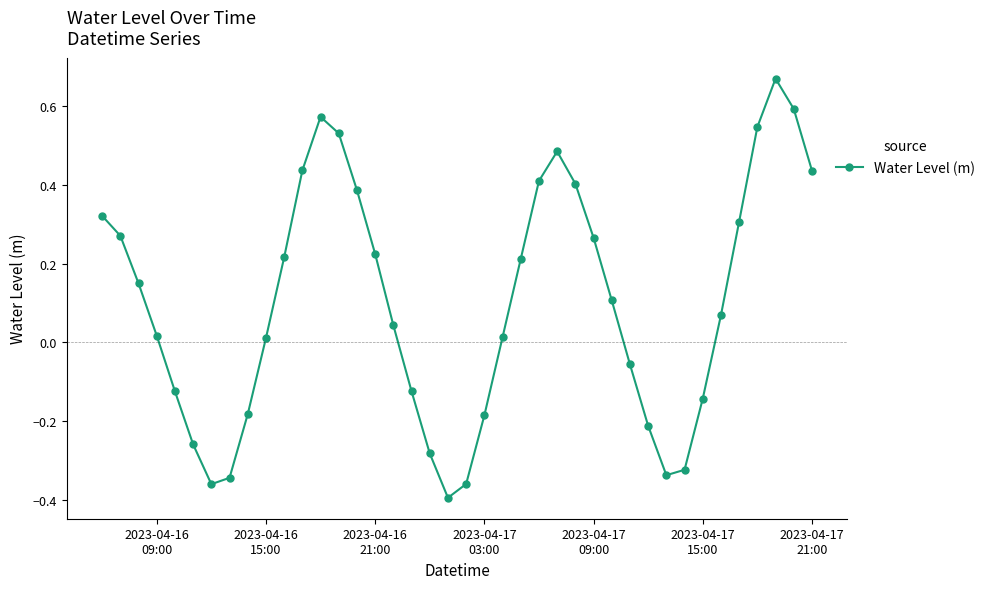

How many points are lower than both their immediate neighbors (excluding endpoints)?

3